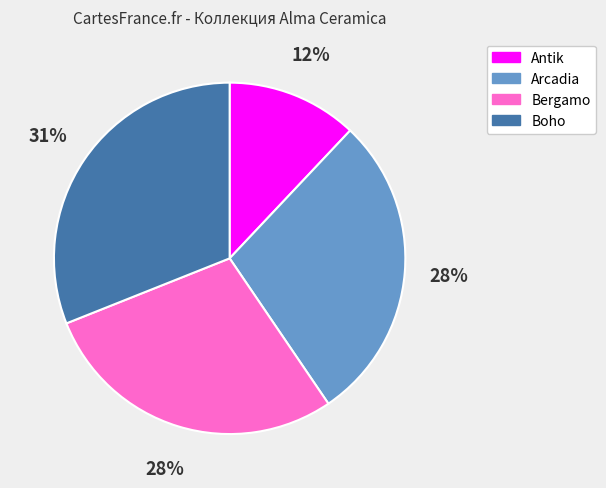

Is the sum of Arcadia and Antik greater than half?

No